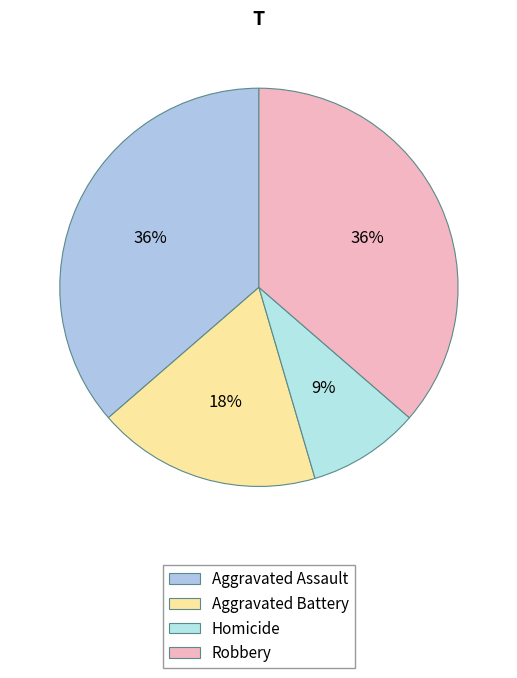

Is it true that Robbery is 26% of the pie?

False